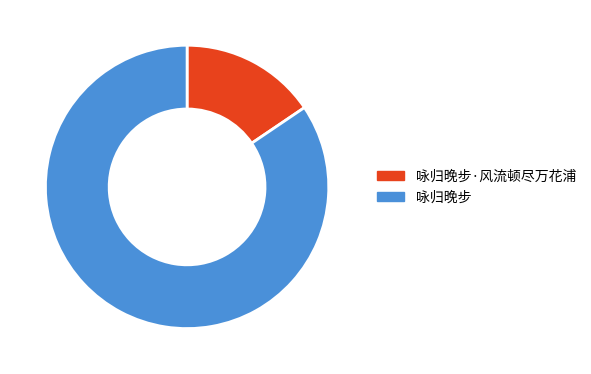

Does 咏归晚步 account for over 50% of the chart?

Yes